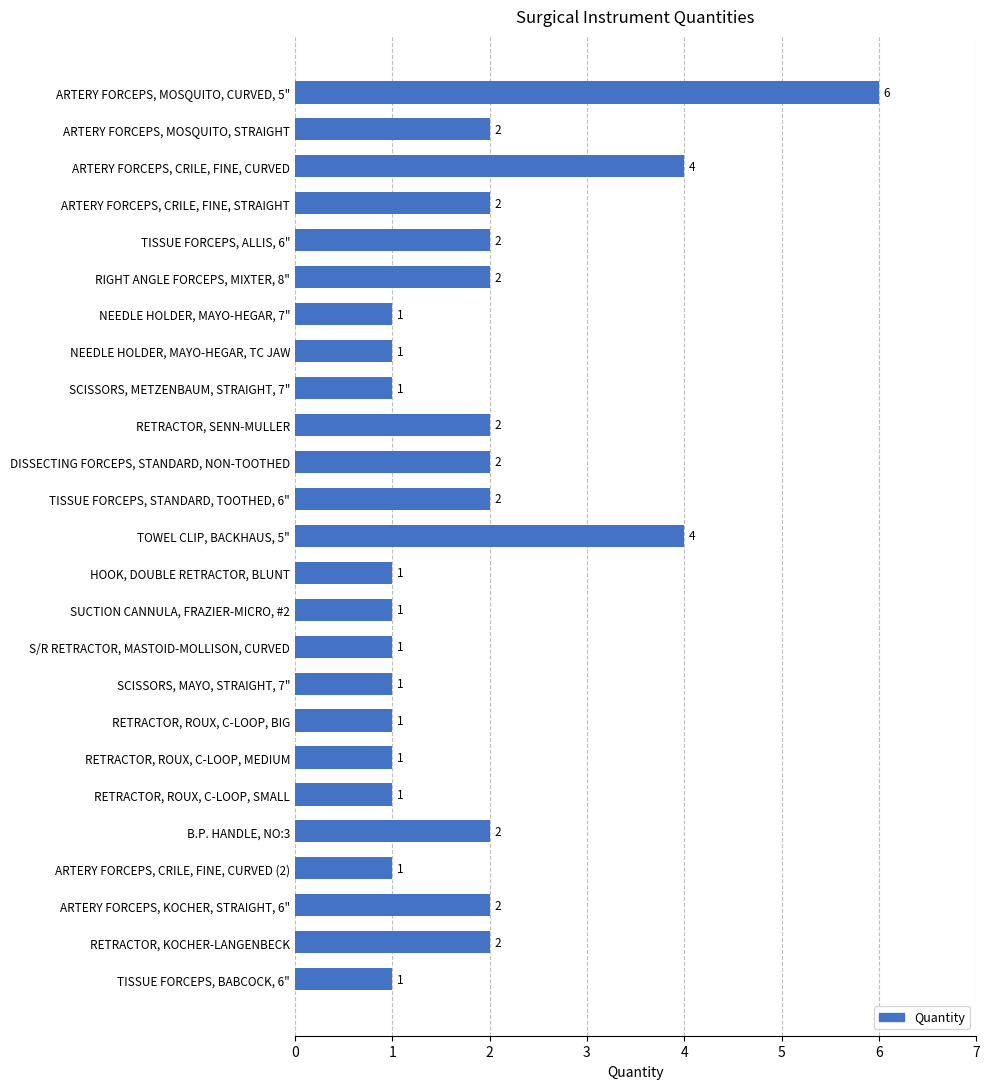

What is the ratio of the value at ARTERY FORCEPS, MOSQUITO, CURVED, 5" to the value at HOOK, DOUBLE RETRACTOR, BLUNT?

6.0